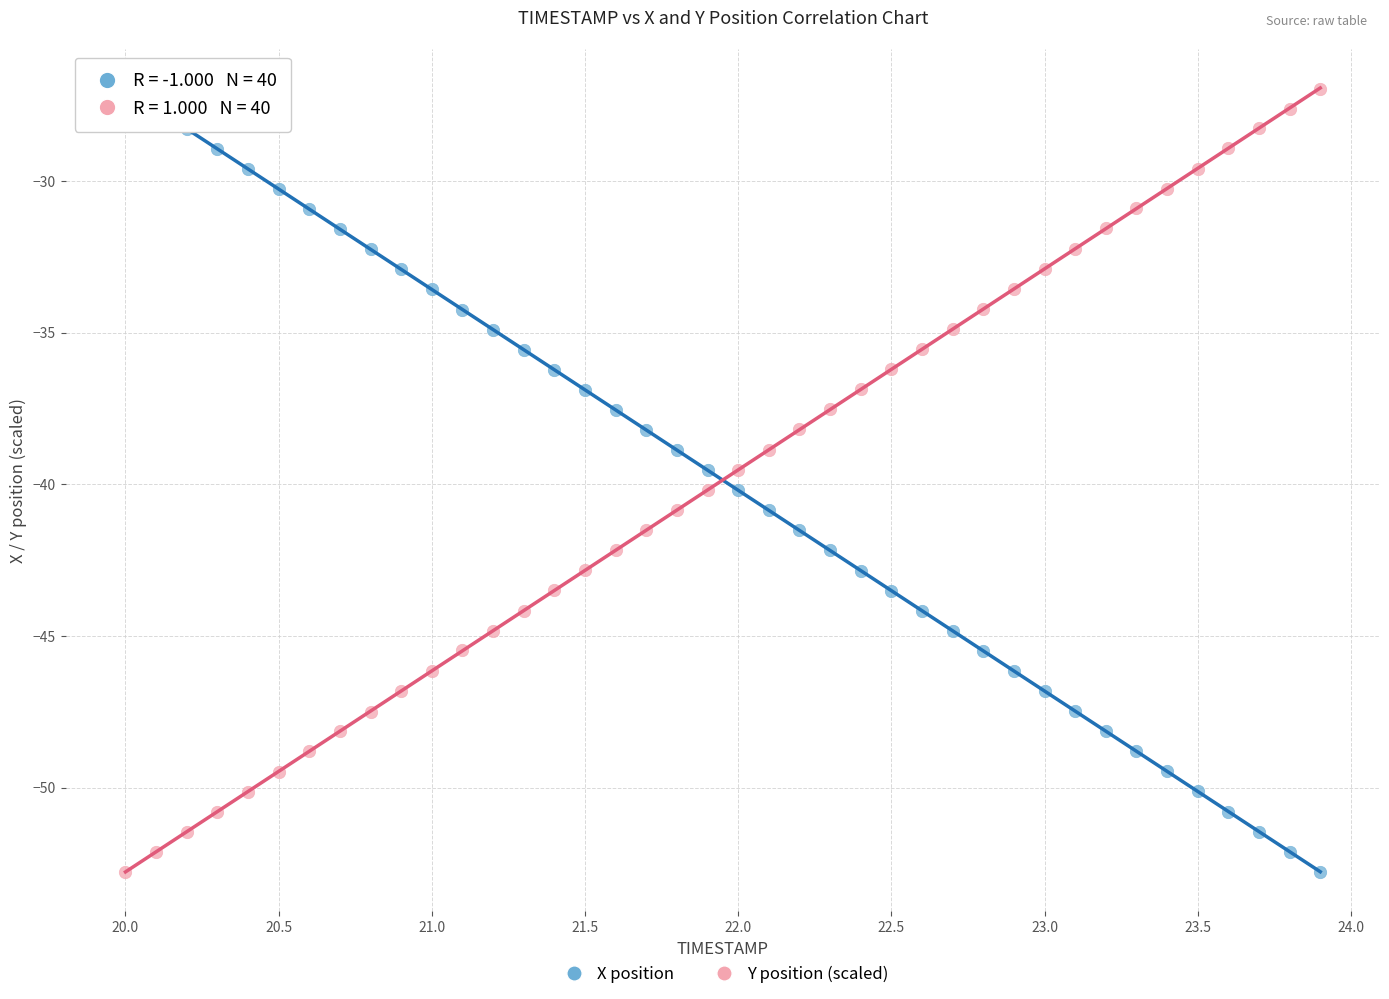

What are all the series names shown in the legend?

X position, Y position (scaled)